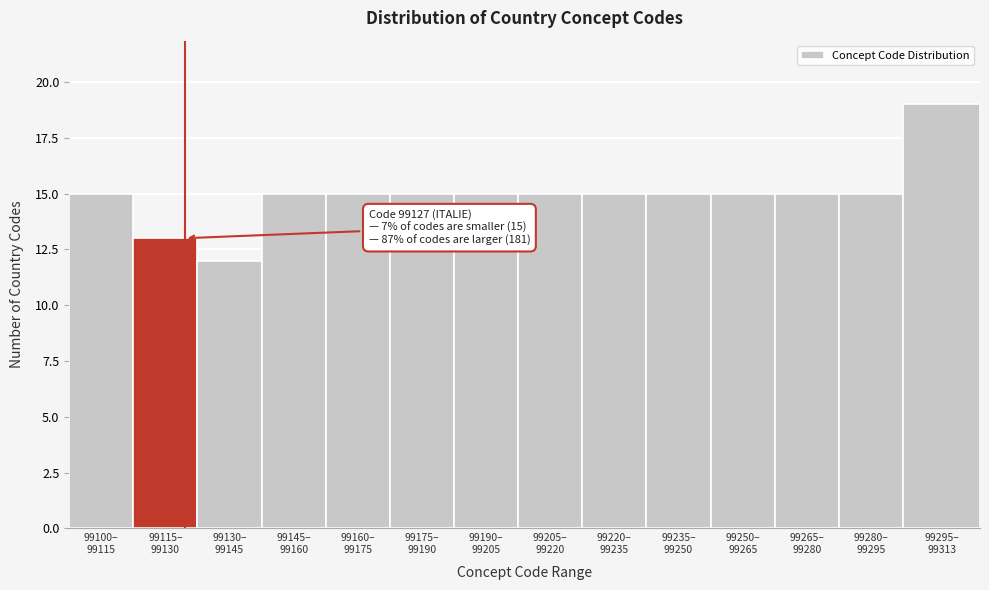

Reading left to right, list all the values displayed in this chart.

15	13	12	15	15	15	15	15	15	15	15	15	15	19